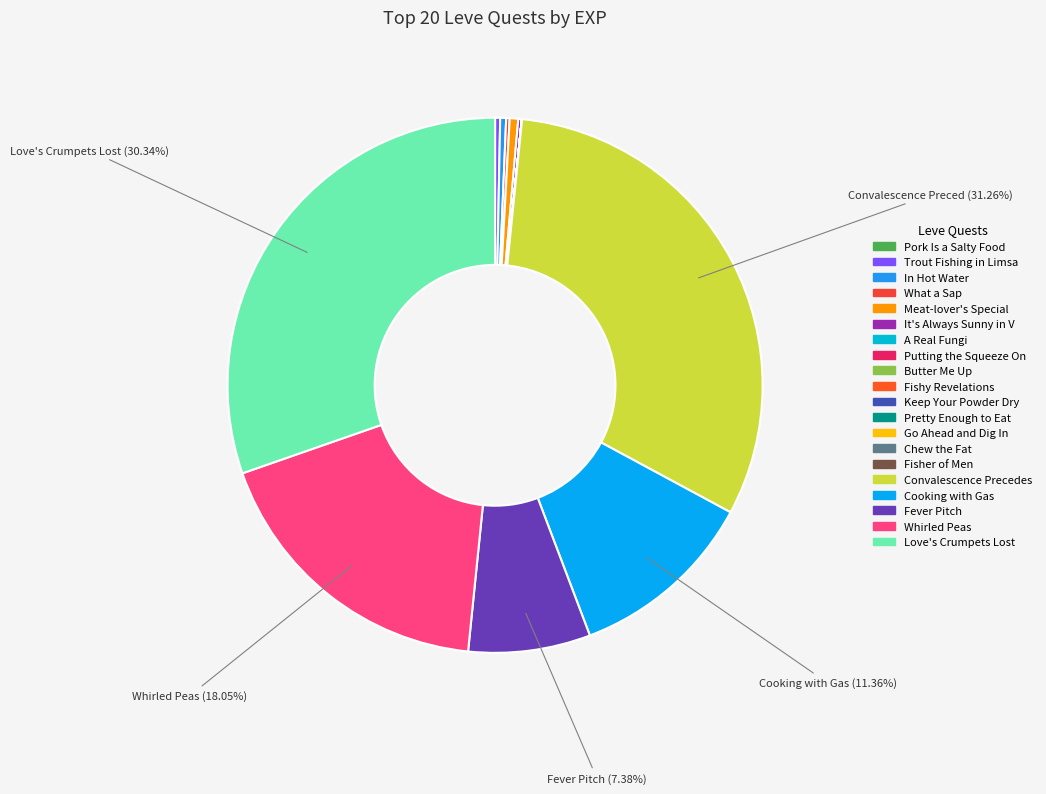

Which slice is the largest?

Convalescence Precedes Essence